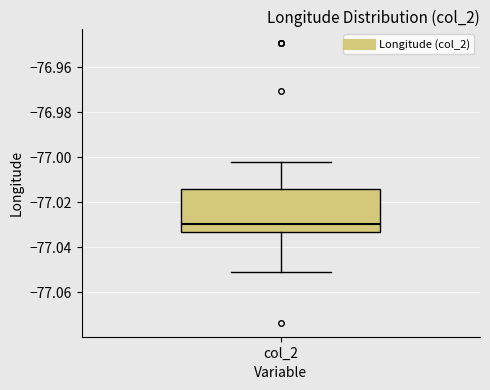

Read this box plot against the y-axis: the position of the median line, the range covered by the box, and the ends of both whiskers. The values are not printed on the chart, so give them approximately, as read against the axis.

median -77.030, box -77.034 to -77.014, whiskers -77.052 to -77.002